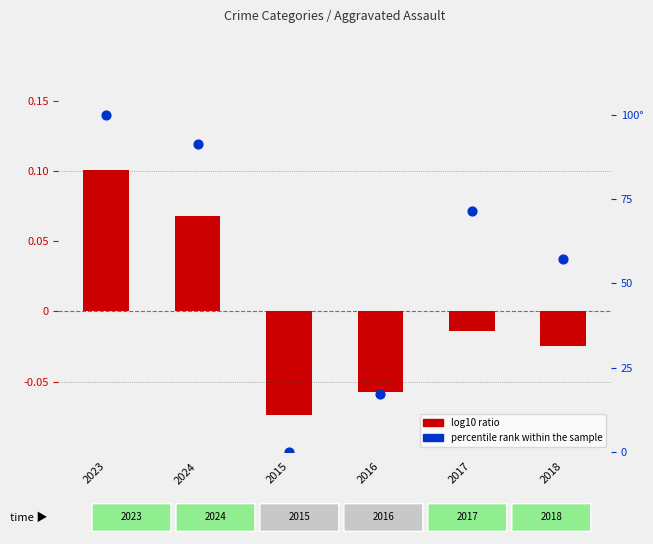

At how many categories does at least one series exceed 44?

4